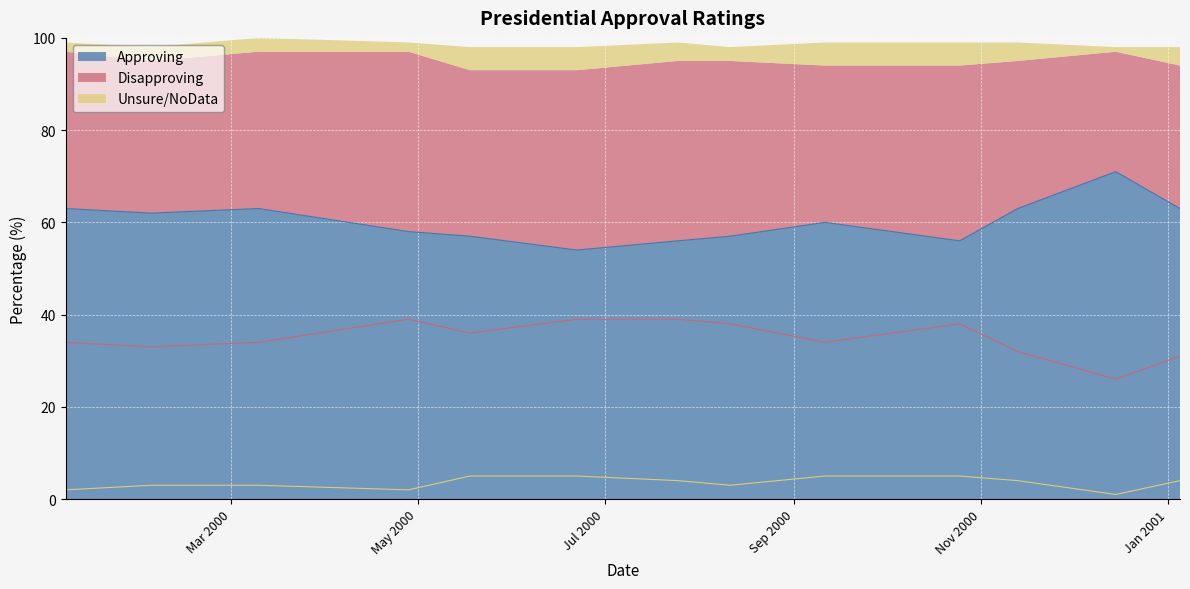

Reading right to left, extract all data points from this chart.

Approving: 2001-01-05=63	2000-12-15=71	2000-11-13=63	2000-10-25=56	2000-09-11=60	2000-08-11=57	2000-07-25=56	2000-06-22=54	2000-05-18=57	2000-04-28=58	2000-03-10=63	2000-02-04=62	2000-01-07=63
Disapproving: 2001-01-05=31	2000-12-15=26	2000-11-13=32	2000-10-25=38	2000-09-11=34	2000-08-11=38	2000-07-25=39	2000-06-22=39	2000-05-18=36	2000-04-28=39	2000-03-10=34	2000-02-04=33	2000-01-07=34
Unsure/NoData: 2001-01-05=4	2000-12-15=1	2000-11-13=4	2000-10-25=5	2000-09-11=5	2000-08-11=3	2000-07-25=4	2000-06-22=5	2000-05-18=5	2000-04-28=2	2000-03-10=3	2000-02-04=3	2000-01-07=2